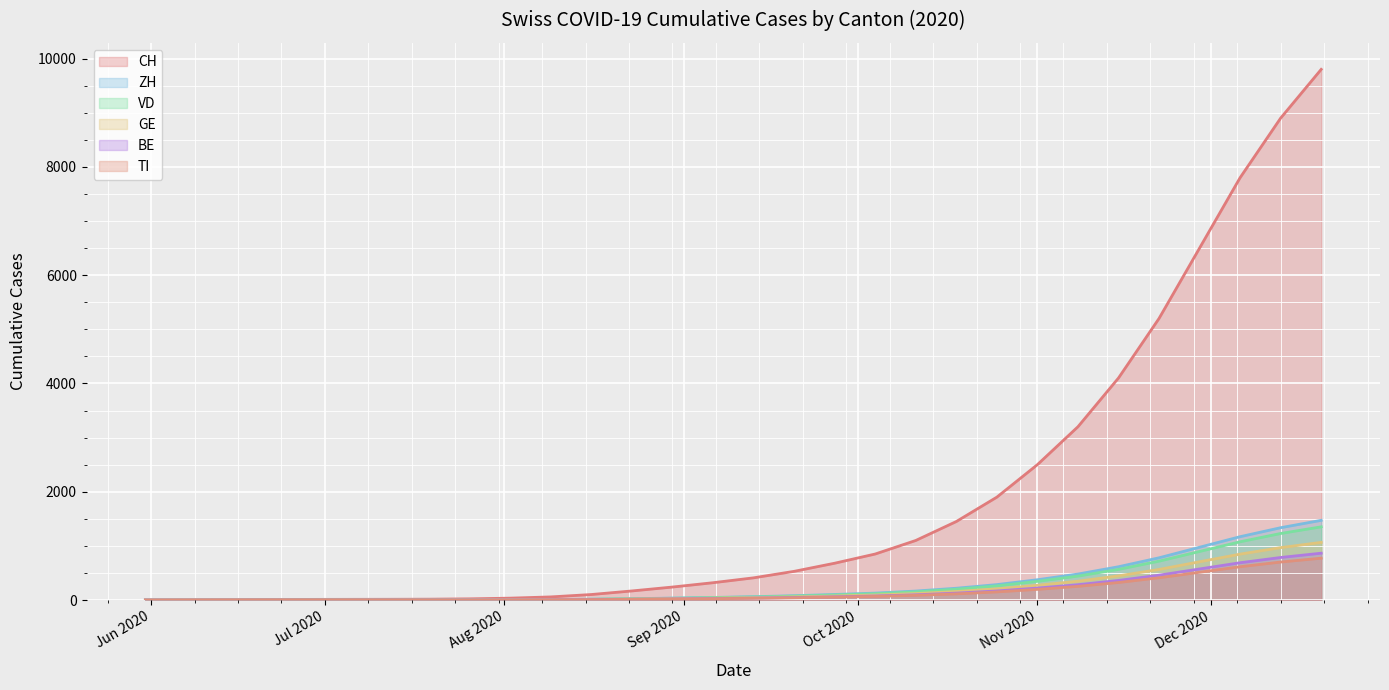

What is the maximum value shown in the chart?

9800